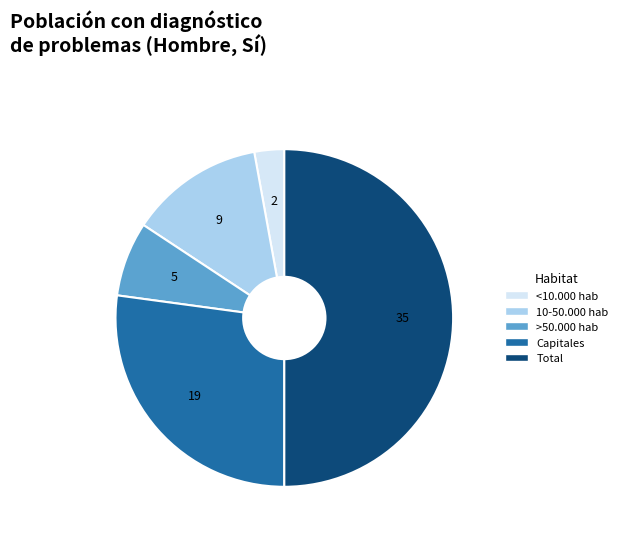

What is the ratio of the value at Capitales to the value at <10.000 hab?

9.5